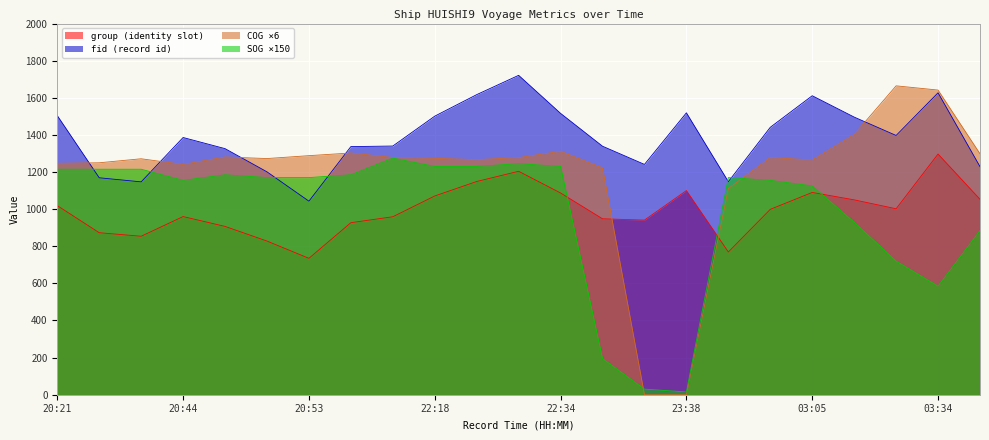

Is the value of COG at 20:52 greater than the value of fid at 03:05?

No